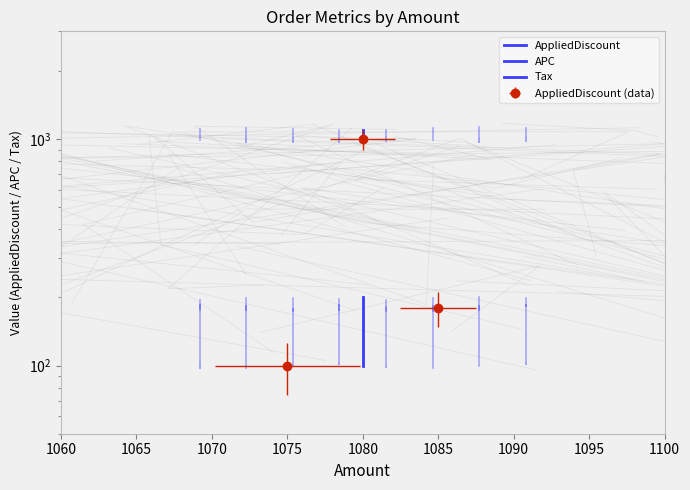

What are all the series names shown in the legend?

AppliedDiscount, APC, Tax